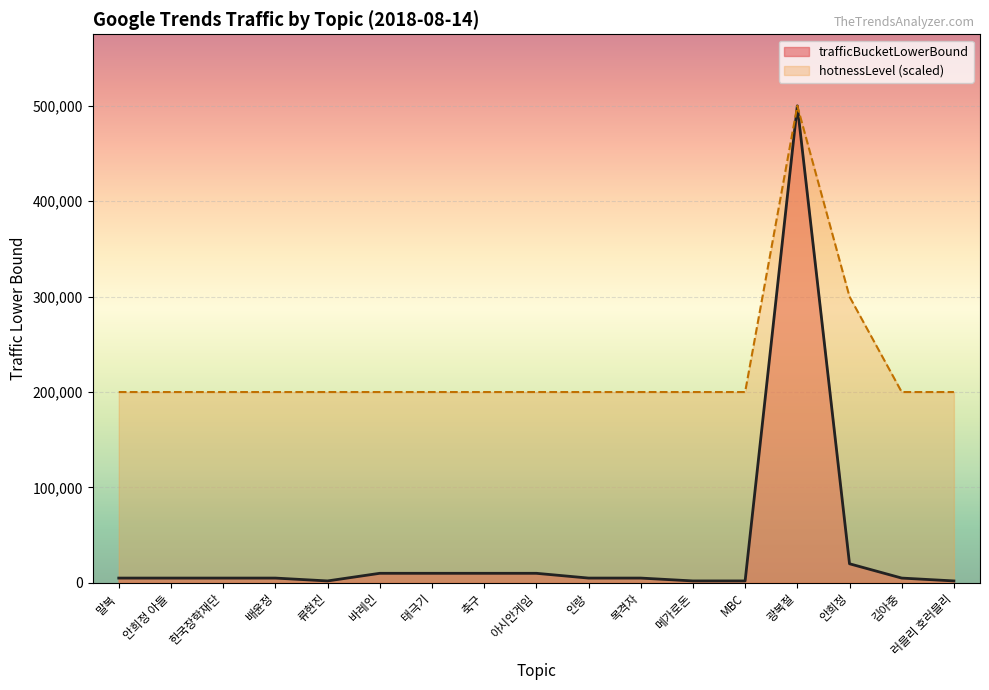

How many interior local peaks does the trafficBucketLowerBound series have?

1